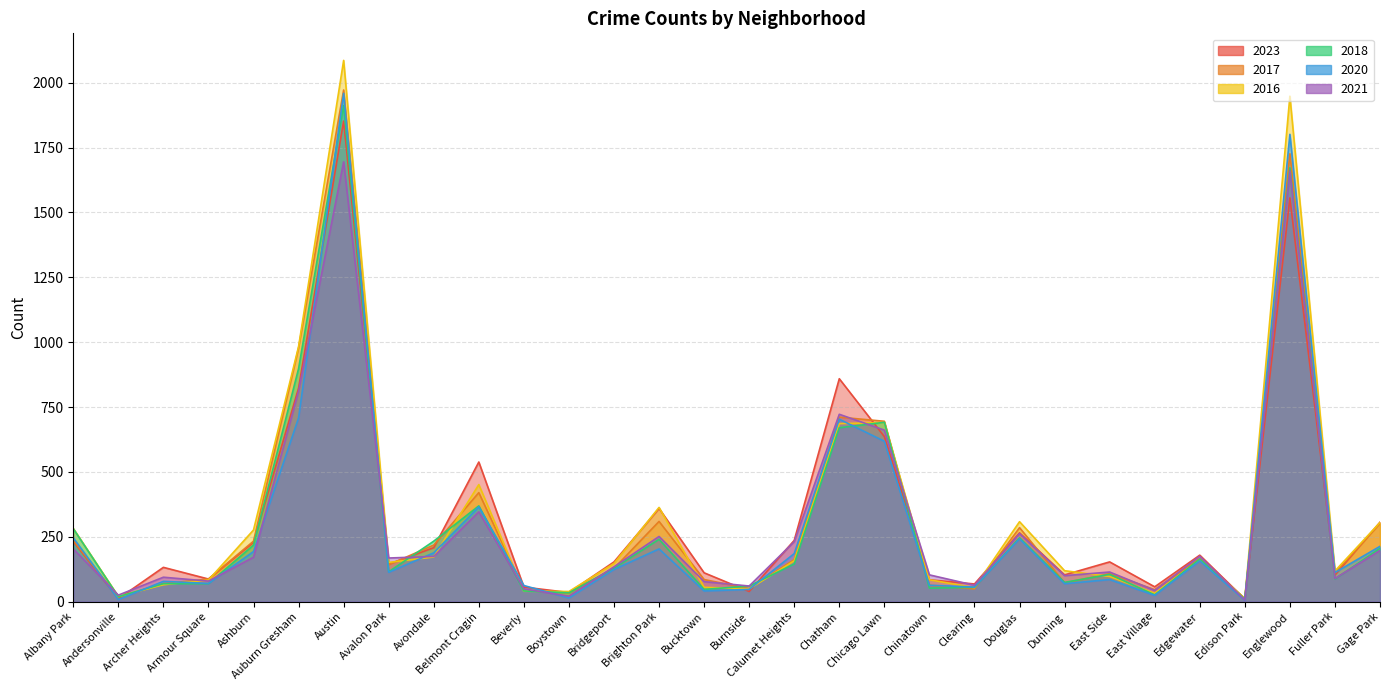

List the labels in order of 2018 value, largest first.

Austin, Englewood, Auburn Gresham, Chicago Lawn, Chatham, Belmont Cragin, Albany Park, Douglas, Brighton Park, Avondale, Ashburn, Gage Park, Edgewater, Calumet Heights, Bridgeport, Avalon Park, East Side, Fuller Park, Dunning, Archer Heights, Armour Square, Burnside, Clearing, Chinatown, Bucktown, Beverly, Boystown, East Village, Andersonville, Edison Park